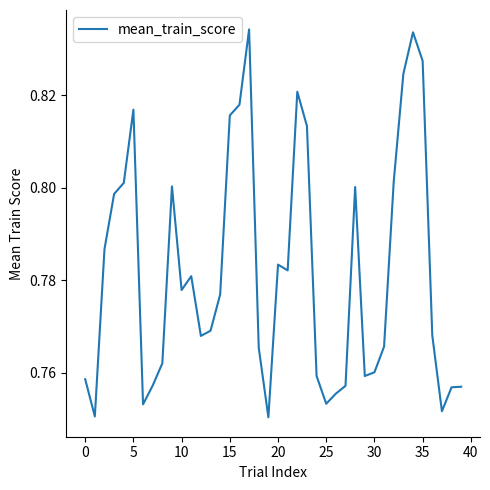

What is the minimum value shown in the chart?

0.8